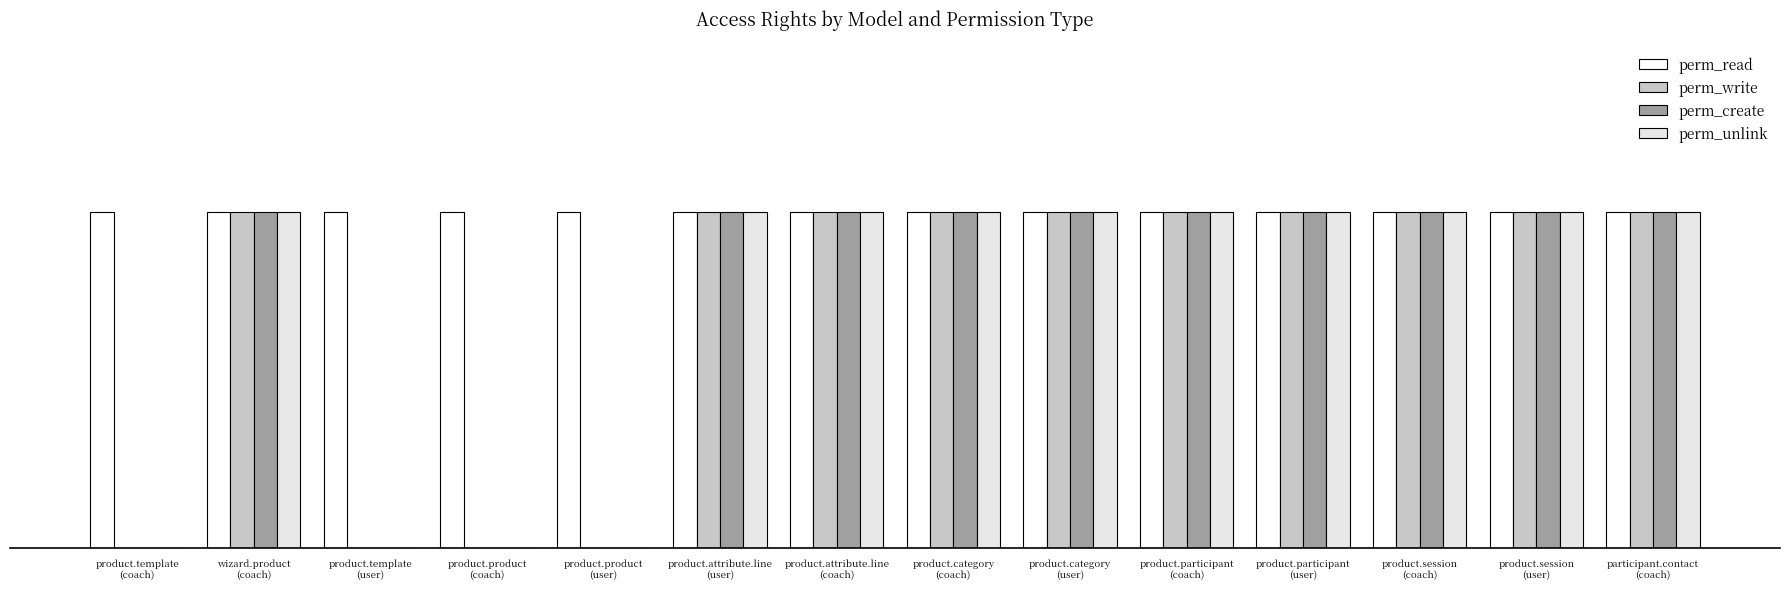

What are all the series names shown in the legend?

perm_read, perm_write, perm_create, perm_unlink